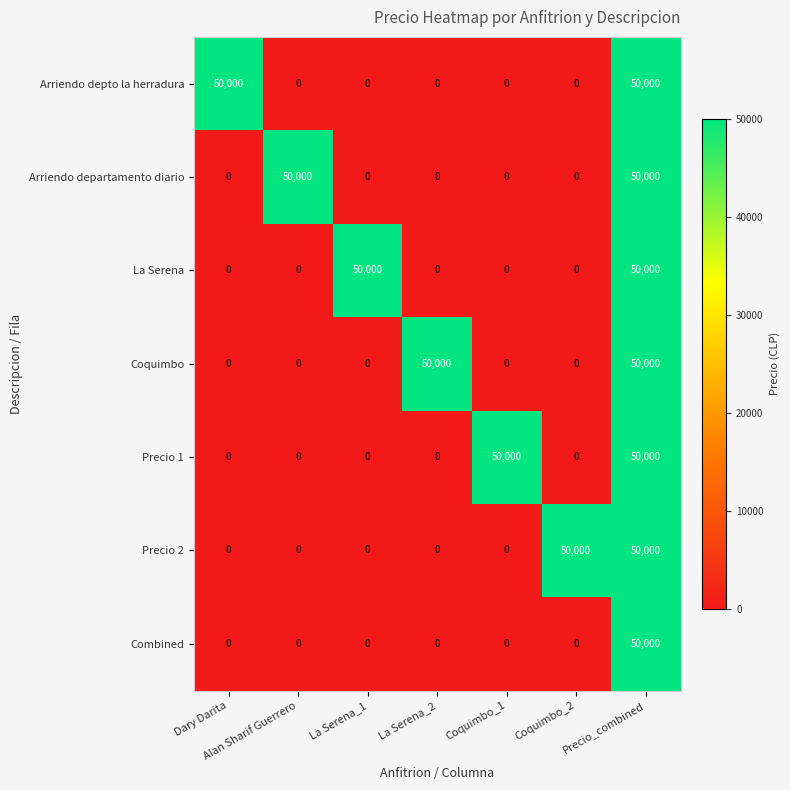

Is it true that Arriendo depto la herradura equals 0 at La Serena_2?

True